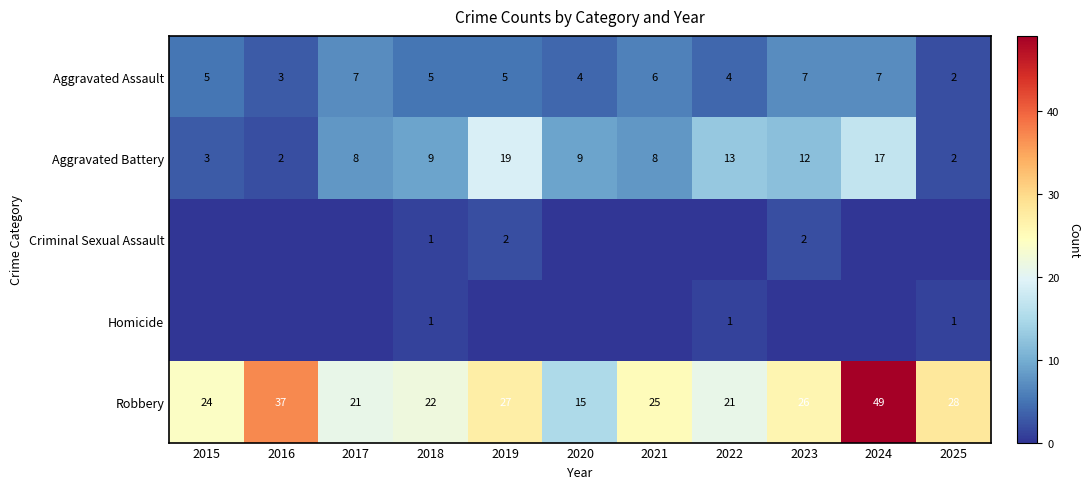

True or false: Robbery has a value of 78 at 2024.

False